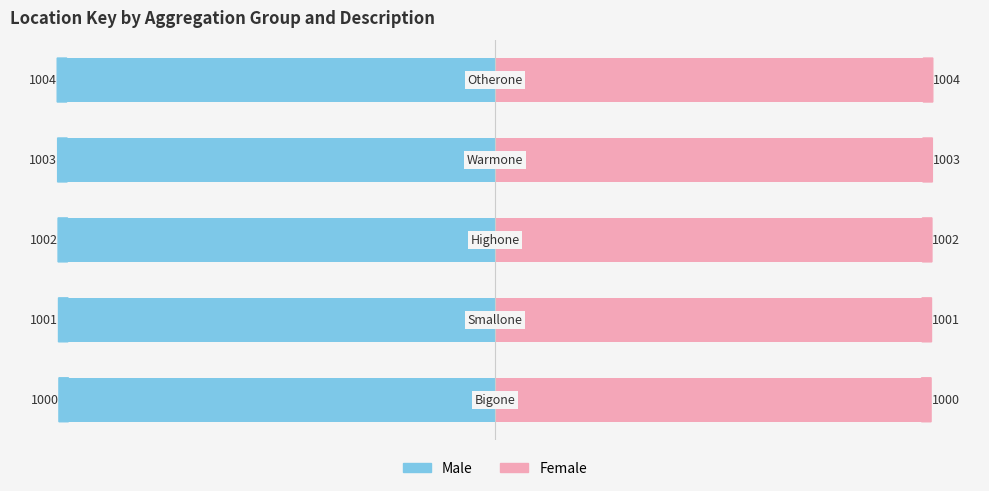

The value of Male at 2 is -32.7. True or false?

False